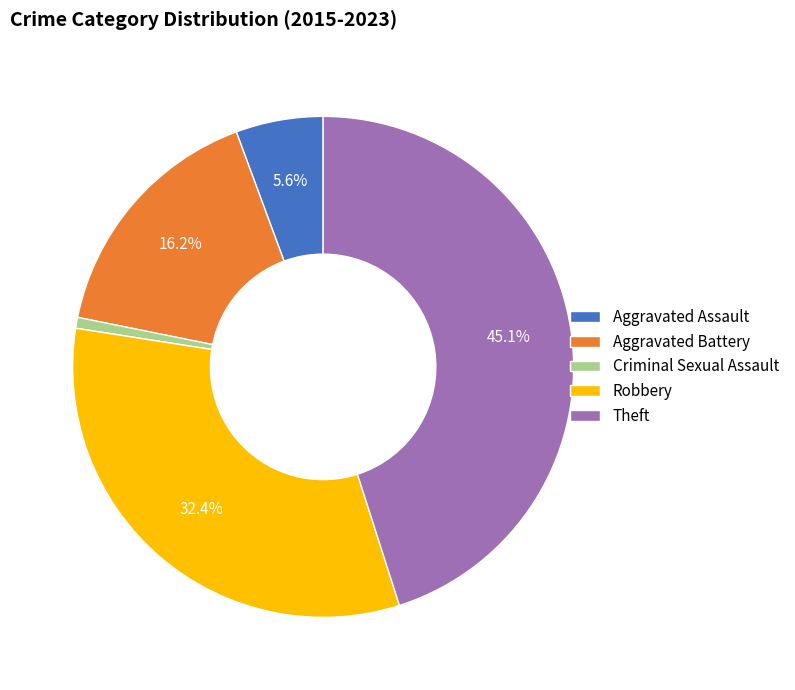

Approximately how many times larger is the value at Aggravated Assault compared to Criminal Sexual Assault?

8.0